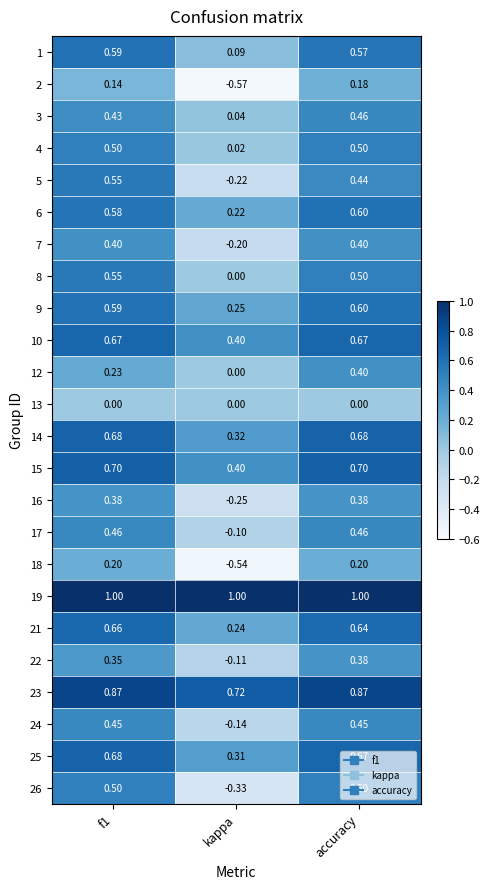

Is the value of 3 at accuracy greater than the value of 26 at kappa?

Yes